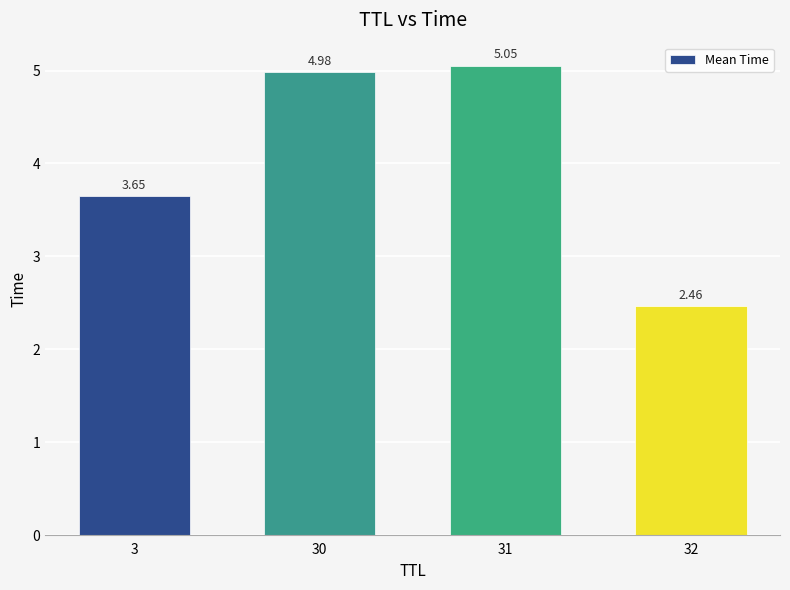

At which category does the chart reach its peak across all series?

31